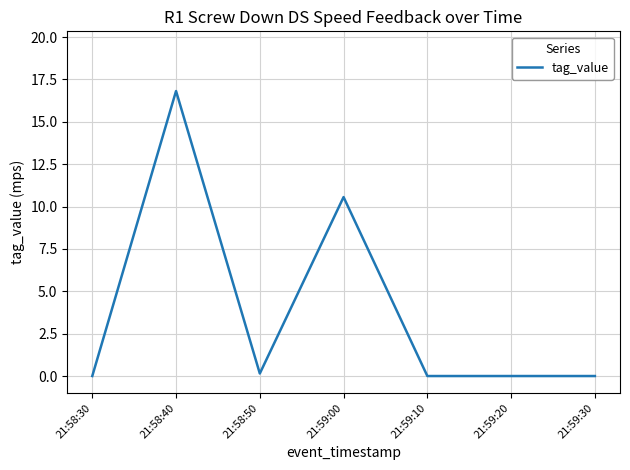

Which has a higher value, 21:58:40 or 21:58:50?

21:58:40